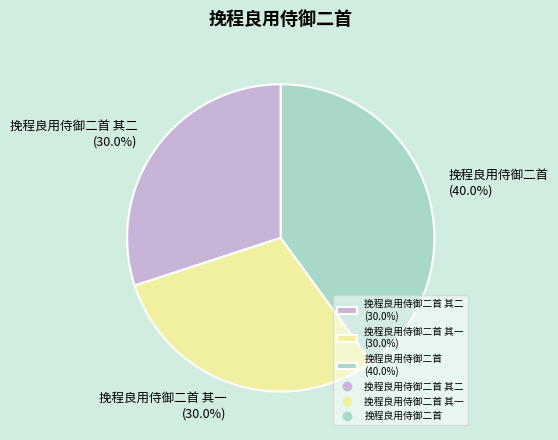

Count the number of slices in the pie.

3